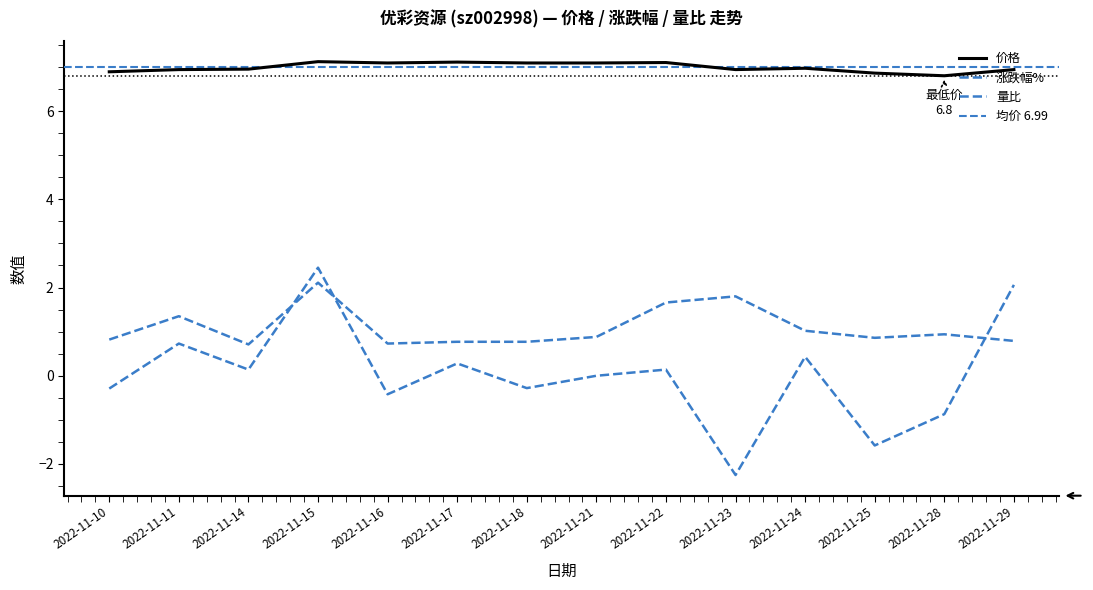

Which series has the largest range (max minus min)?

涨跌幅%